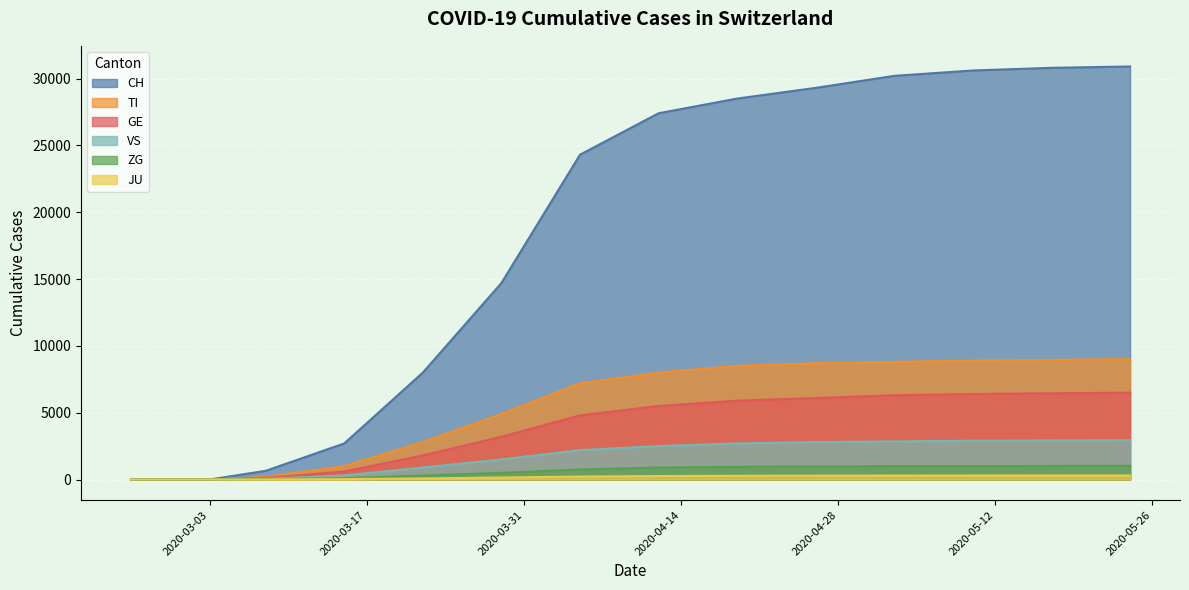

What position from the right is 2020-02-26?

19